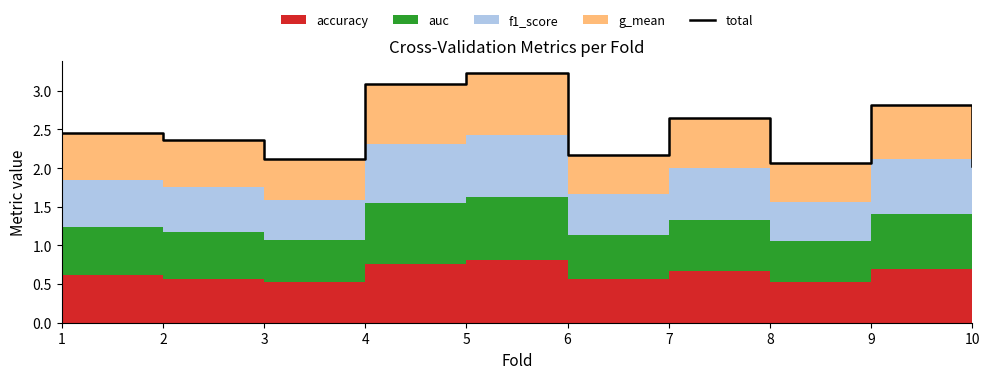

Reading left to right, what are all the values shown in this chart?

2.4	2.4	2.1	3.1	3.2	2.2	2.7	2.1	2.8	2.0